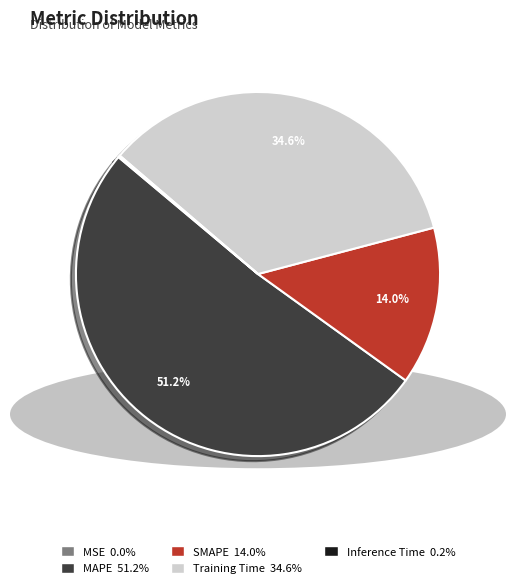

Approximately how many times larger is the value at MAPE compared to Training Time?

1.5